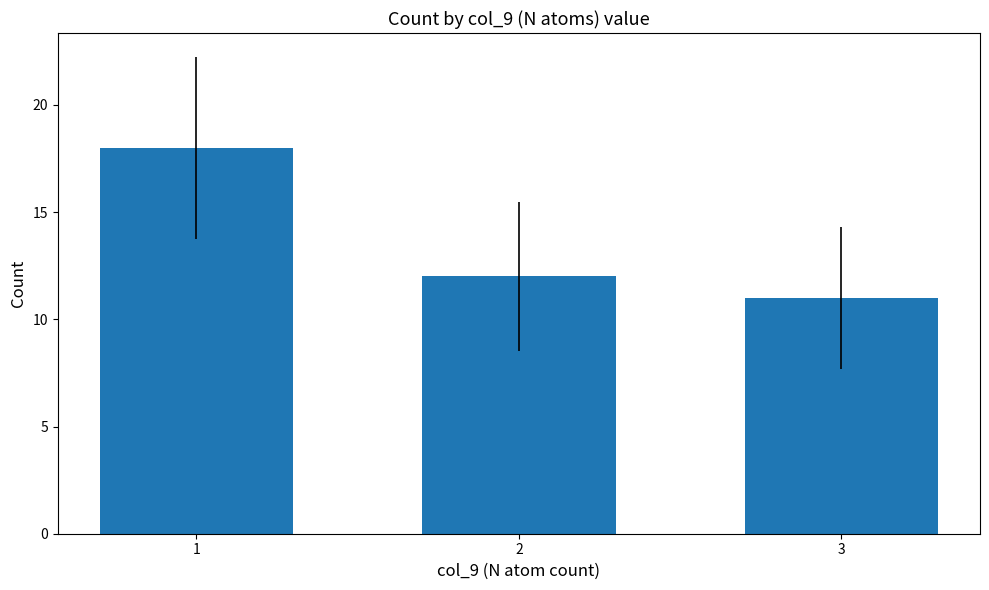

How many bars are there in total?

3